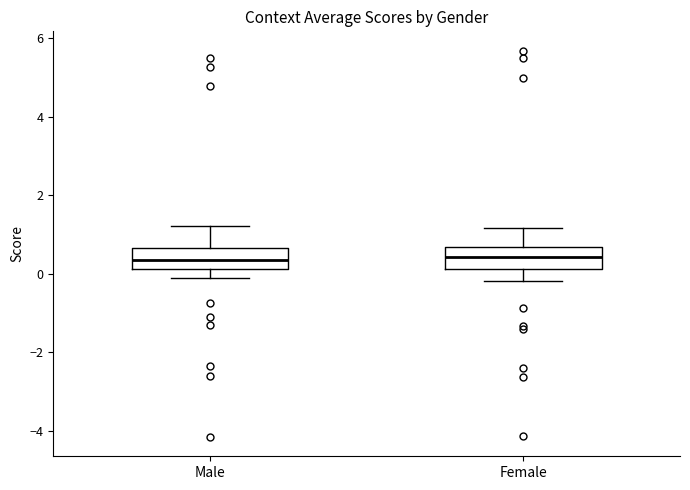

Reading left to right, transcribe this box plot: for each box, give where its median line is, the range the box spans, and where its two whiskers end, as read against the y-axis. The values are not printed on the chart, so give them approximately, as read against the axis.

Male: median 0.4, box 0.2 to 0.6, whiskers -0.2 to 1.2
Female: median 0.4, box 0.2 to 0.6, whiskers -0.2 to 1.2